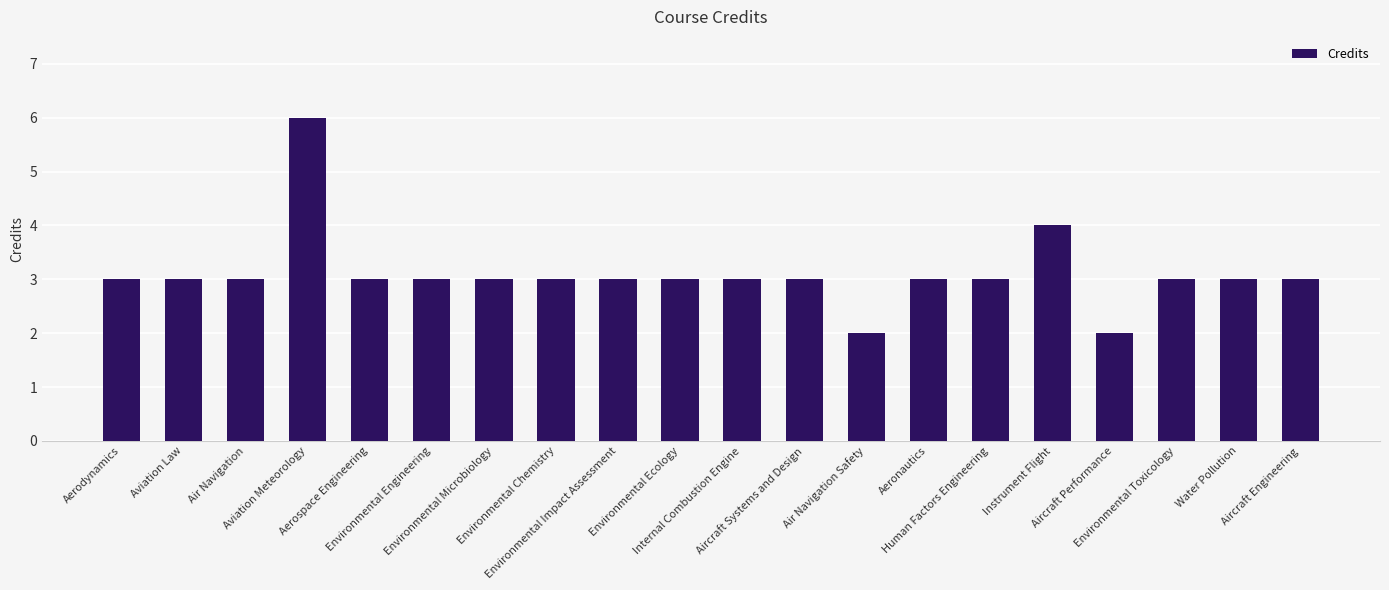

Where is the data nearest to the value 4?

Instrument Flight